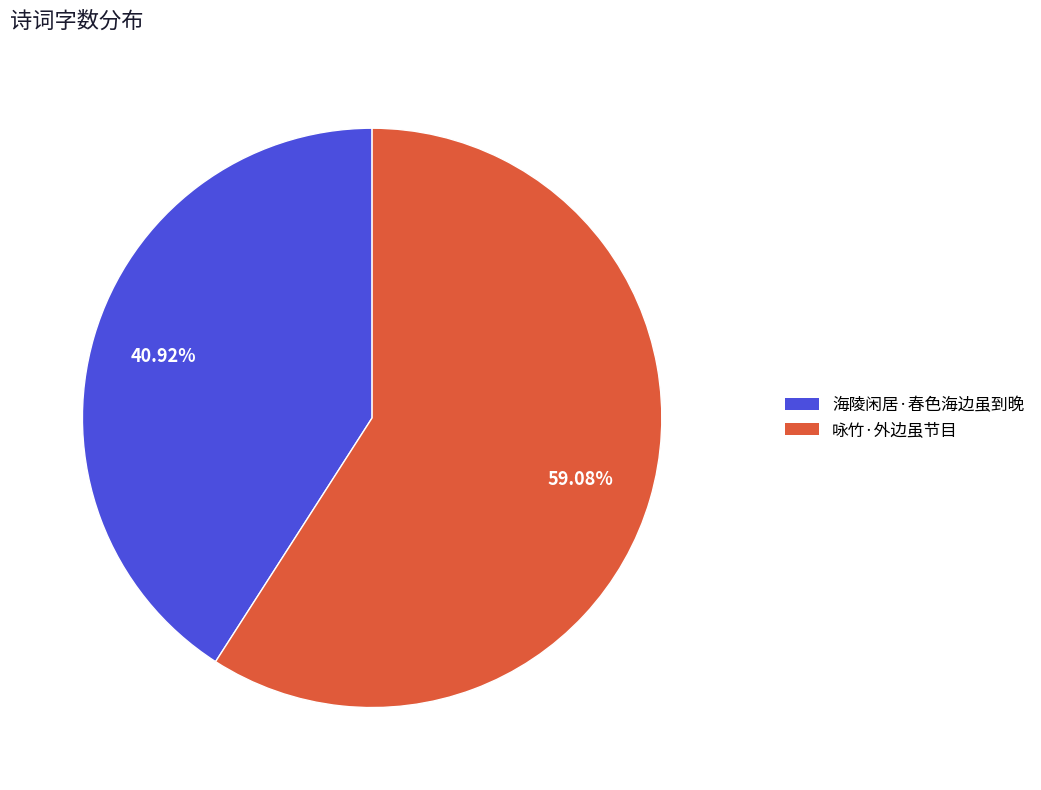

To the nearest percent, what portion does 咏竹·外边虽节目 represent?

59%